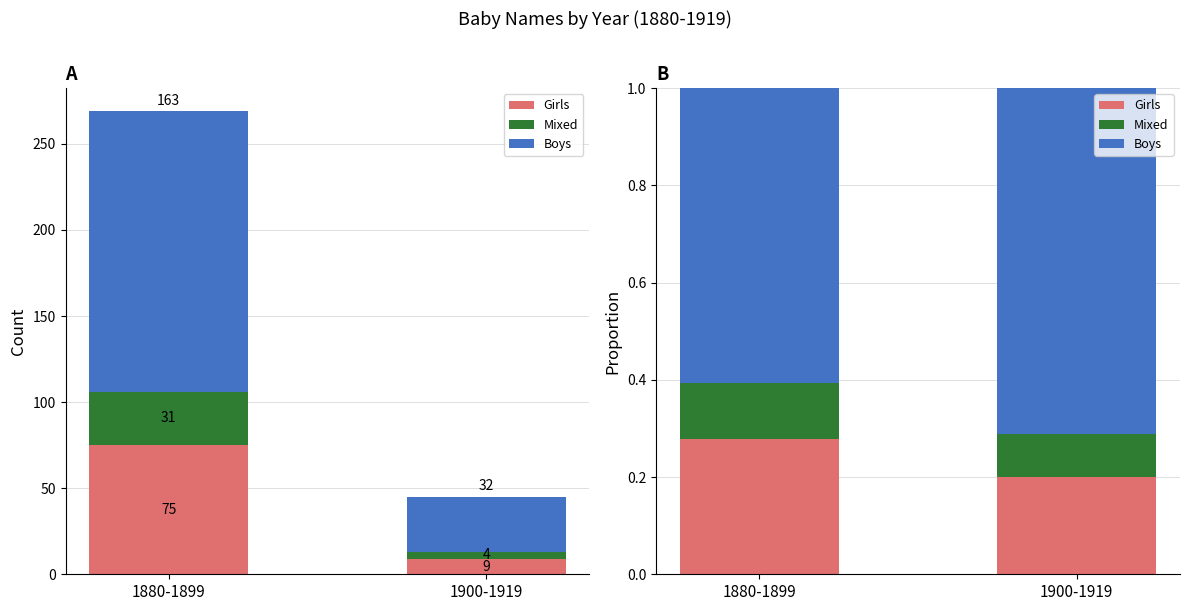

At how many categories does at least one series exceed 0?

2